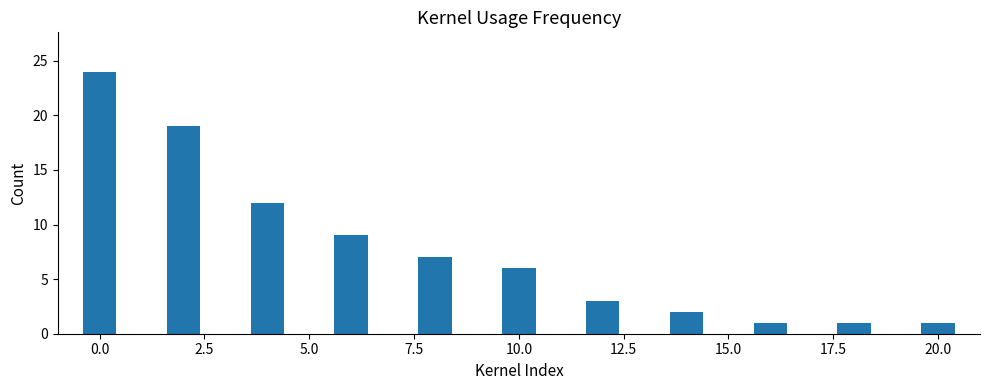

What is the value of the 6th bar from the left?

6